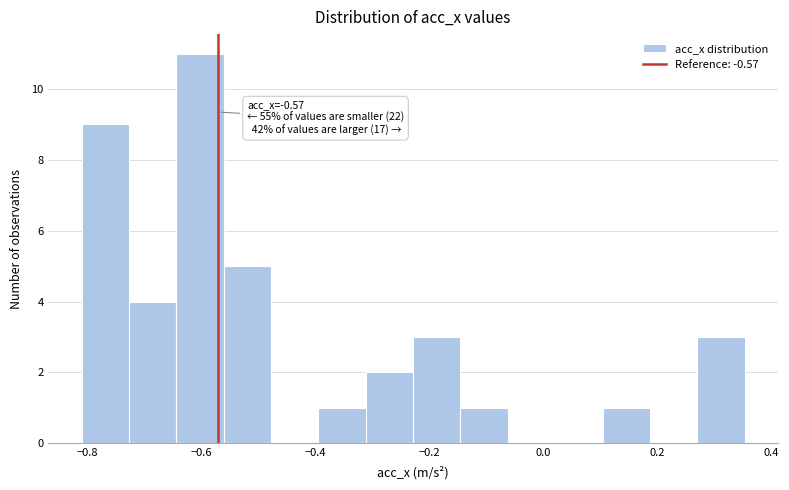

Which range on the x-axis has the tallest bar?

-0.64 to -0.56